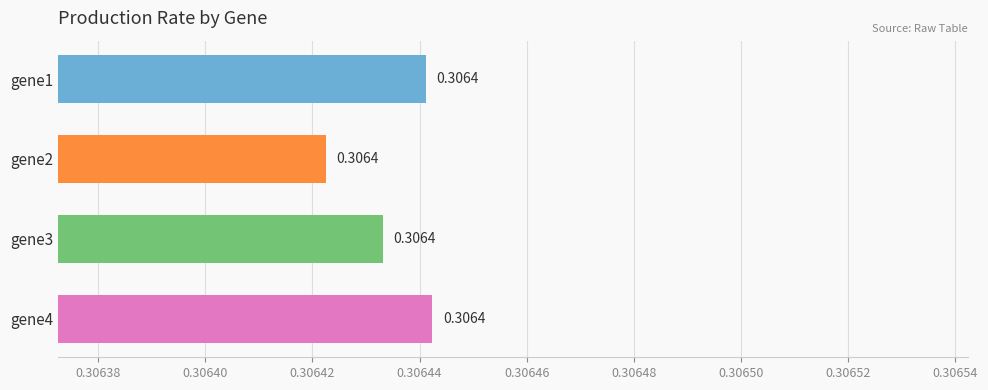

Does the chart contain any negative values?

No